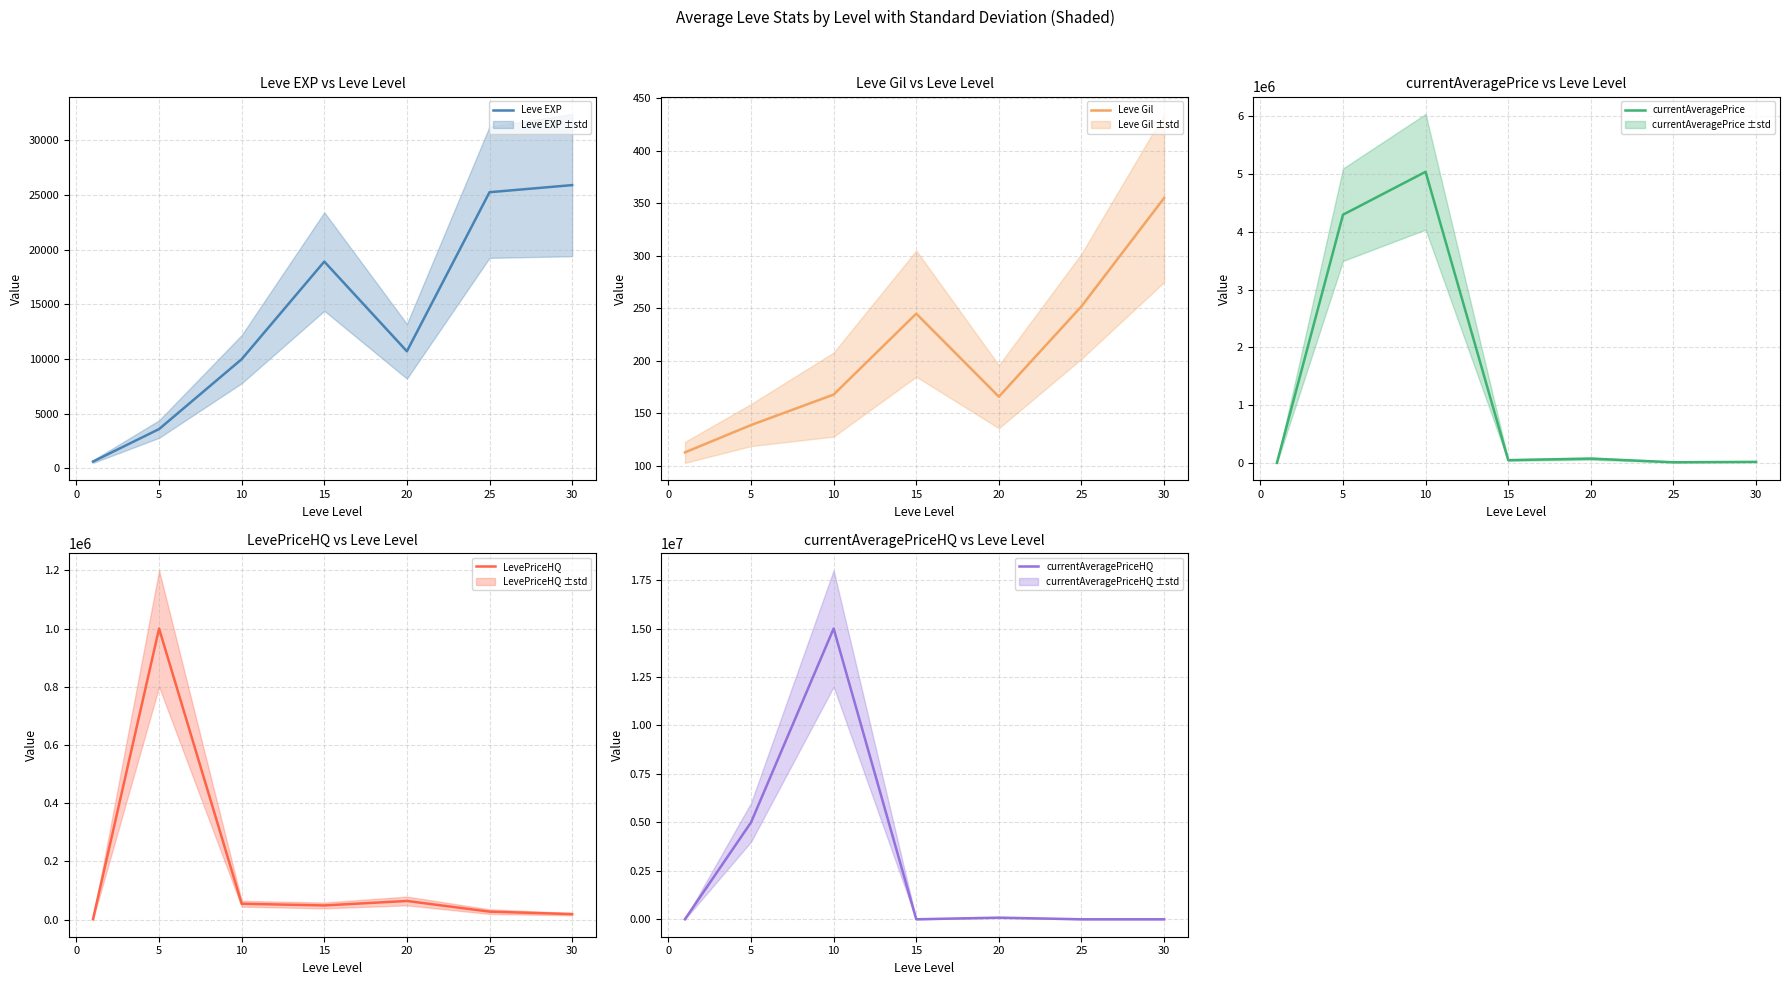

Is it true that Leve Gil equals 103 at 15?

False